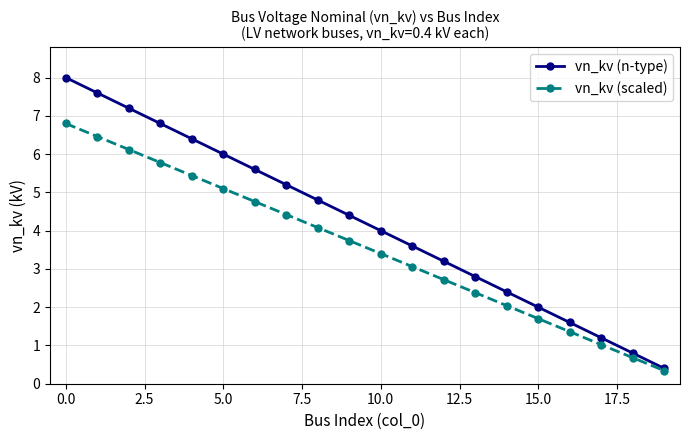

What is the lowest value of the vn_kv (n-type) series?

0.4